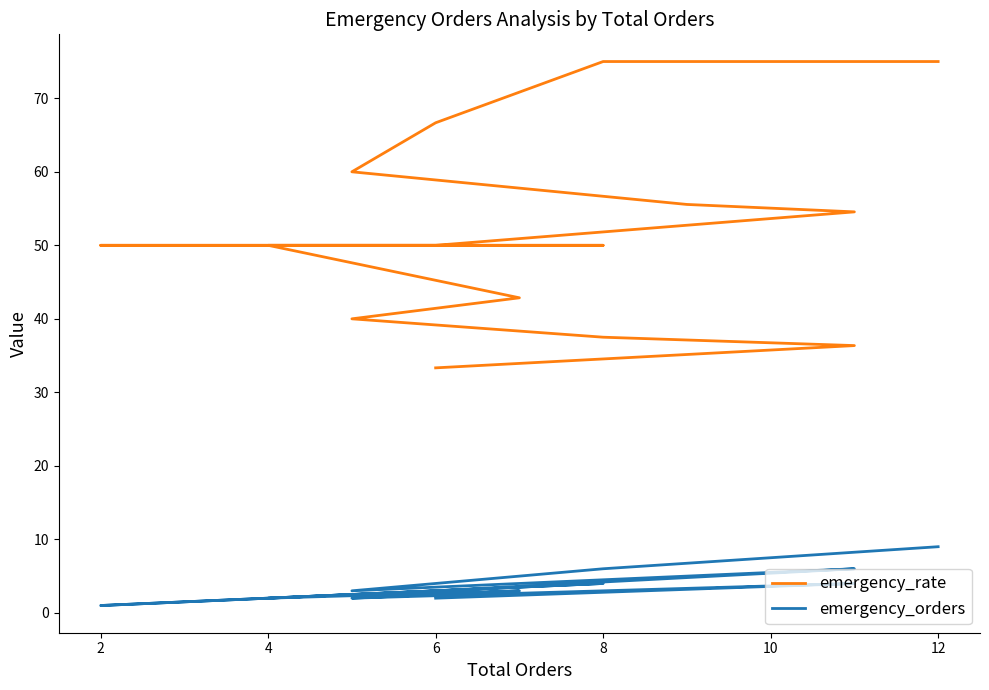

Does the chart have visible grid lines?

No